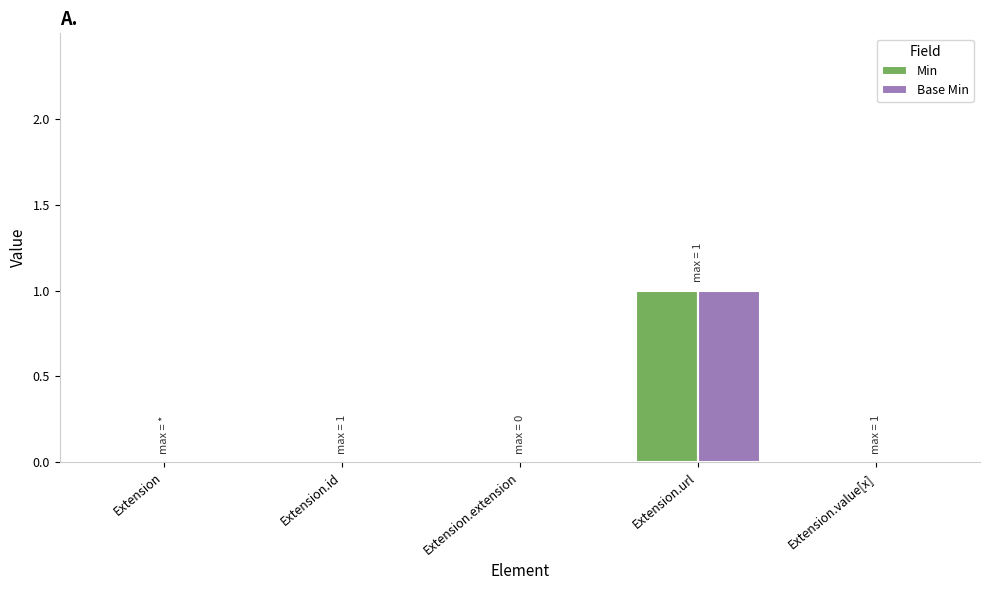

Is it true that Min equals 0 at Extension.extension?

True